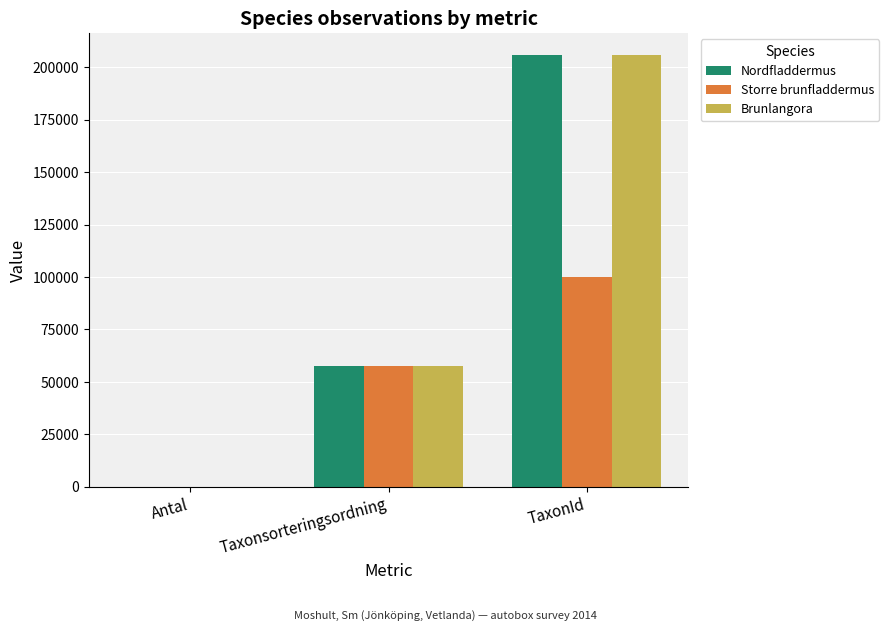

What is the sum of all Storre brunfladdermus values?

157591